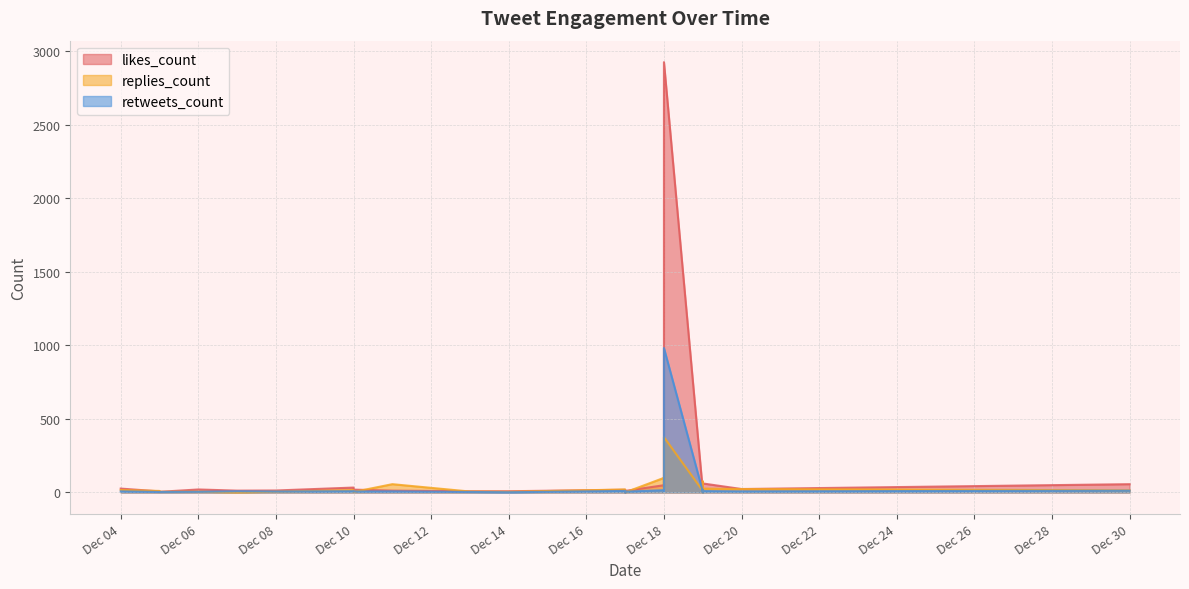

Between 2019-12-19 and 2019-12-05, which is larger?

2019-12-19